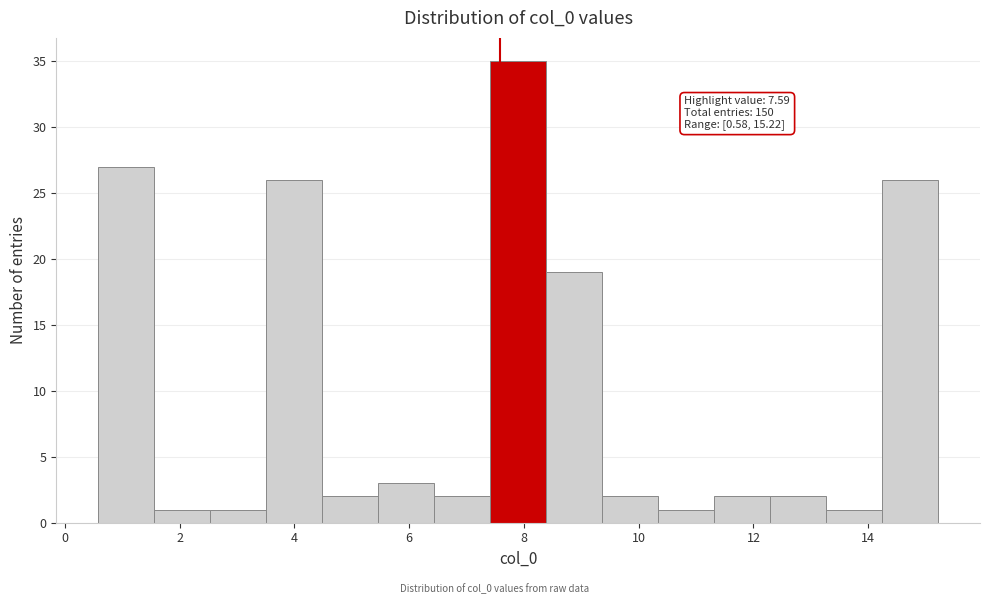

Which range on the x-axis has the tallest bar?

7.4 to 8.4